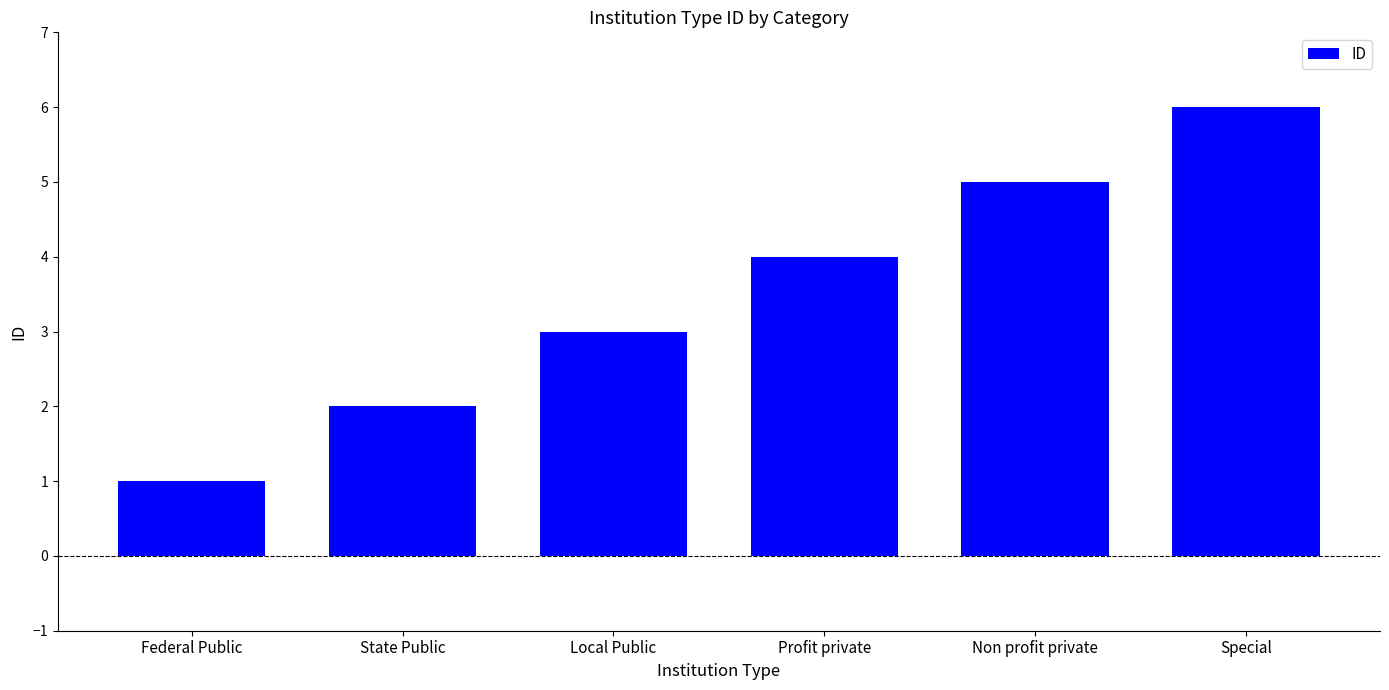

Reading left to right, transcribe all the data shown in this chart.

1	2	3	4	5	6